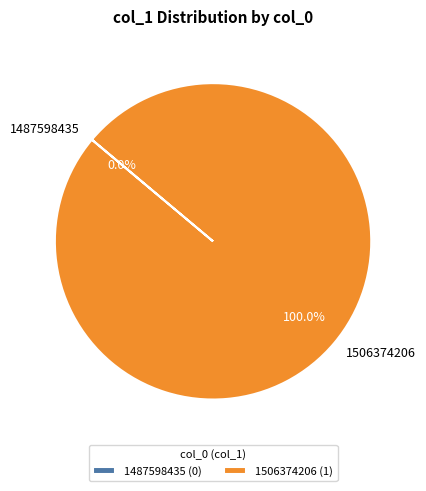

Is it true that 1487598435 is 0% of the pie?

True